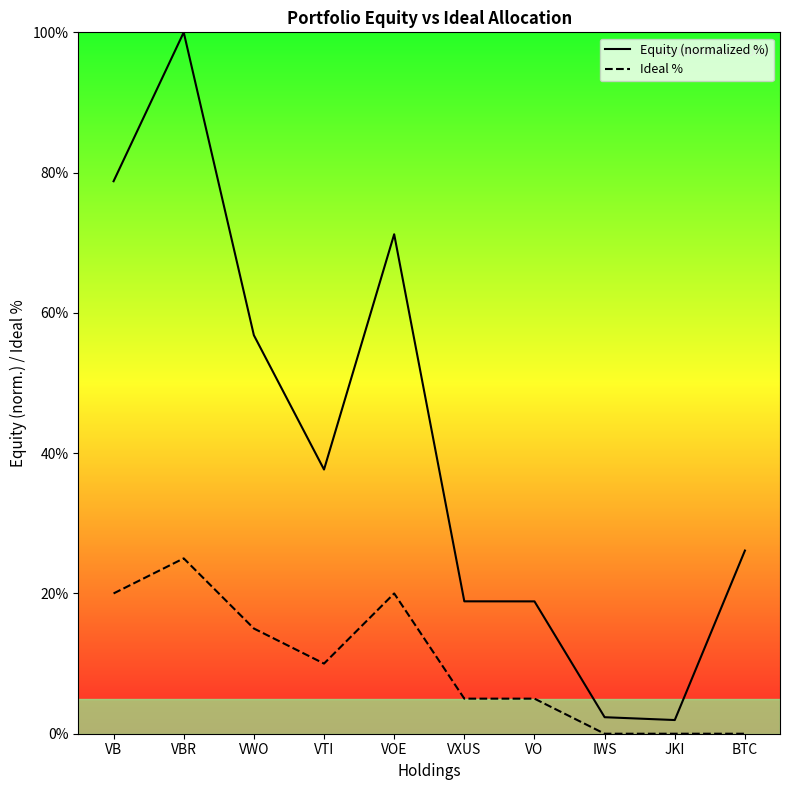

List the series in order of their overall mean, highest first.

Equity (normalized %), Ideal %